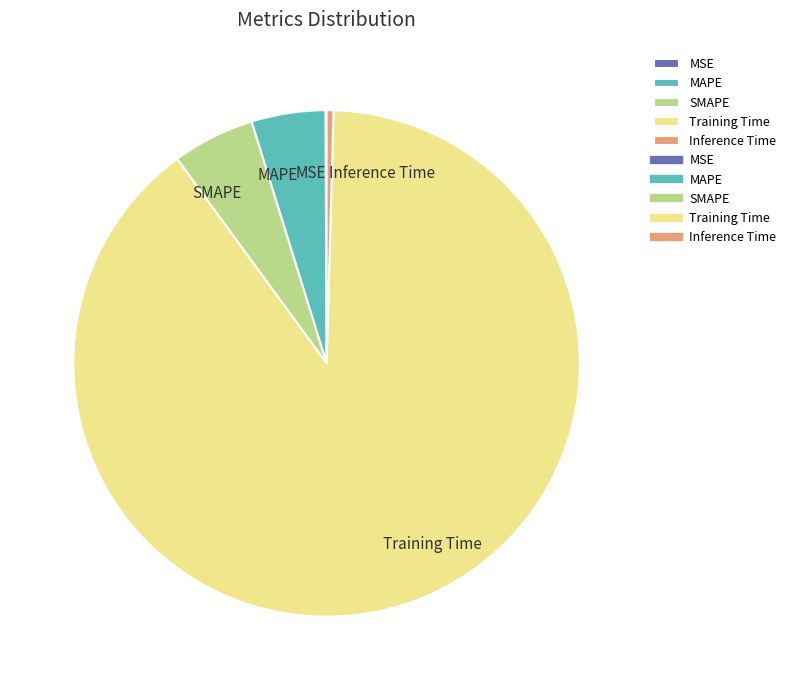

Which category has the biggest portion of the pie?

Training Time